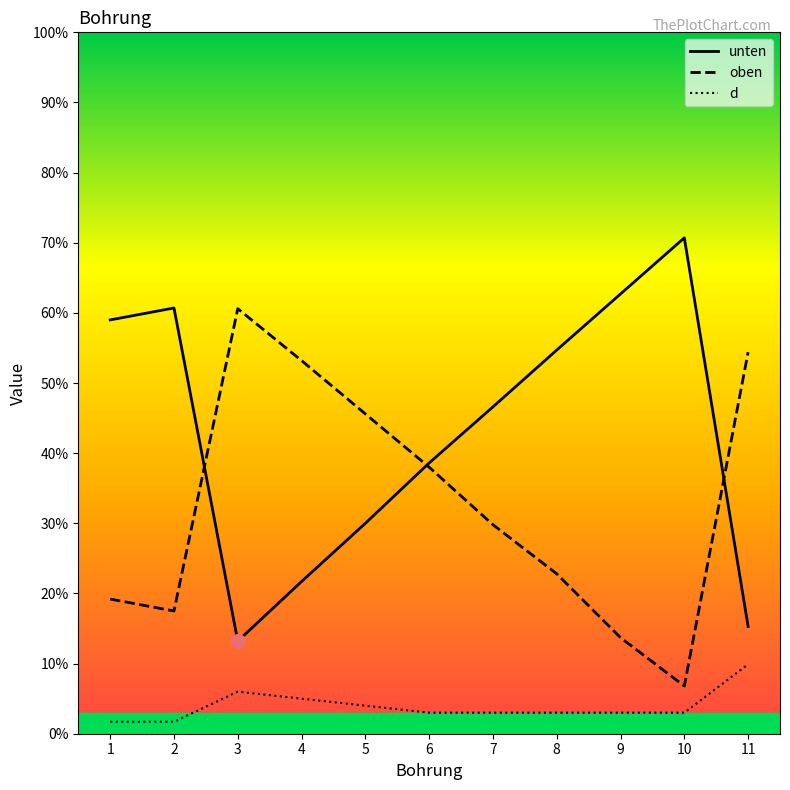

Is it true that d equals 9.9 at 11?

True